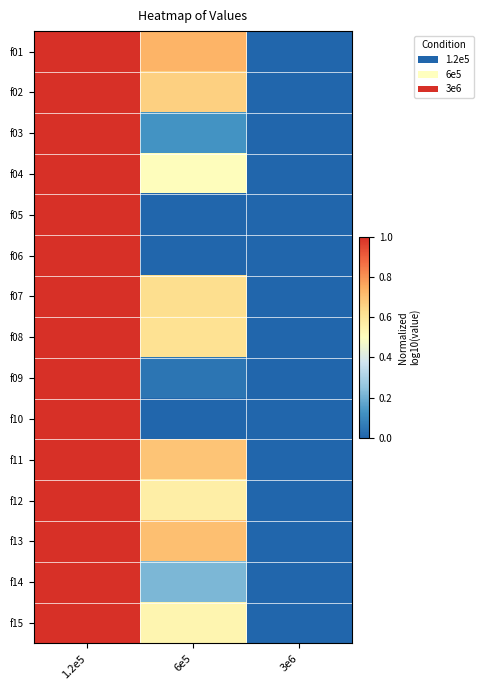

Reading left to right, list all the values displayed in this chart.

f01: 1.2e5=1.0	6e5=0.7	3e6=0.0
f02: 1.2e5=1.0	6e5=0.7	3e6=0.0
f03: 1.2e5=1.0	6e5=0.1	3e6=0.0
f04: 1.2e5=1.0	6e5=0.5	3e6=0.0
f05: 1.2e5=1.0	6e5=0.0	3e6=0.0
f06: 1.2e5=1.0	6e5=0.0	3e6=0.0
f07: 1.2e5=1.0	6e5=0.6	3e6=0.0
f08: 1.2e5=1.0	6e5=0.6	3e6=0.0
f09: 1.2e5=1.0	6e5=0.0	3e6=0.0
f10: 1.2e5=1.0	6e5=0.0	3e6=0.0
f11: 1.2e5=1.0	6e5=0.7	3e6=0.0
f12: 1.2e5=1.0	6e5=0.6	3e6=0.0
f13: 1.2e5=1.0	6e5=0.7	3e6=0.0
f14: 1.2e5=1.0	6e5=0.2	3e6=0.0
f15: 1.2e5=1.0	6e5=0.5	3e6=0.0